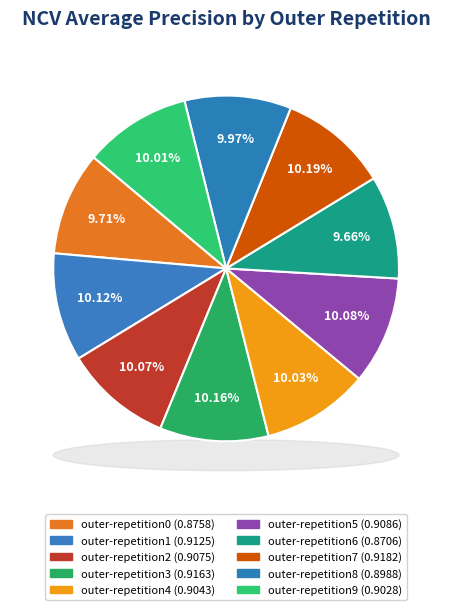

Which slice is the smallest?

outer-repetition6